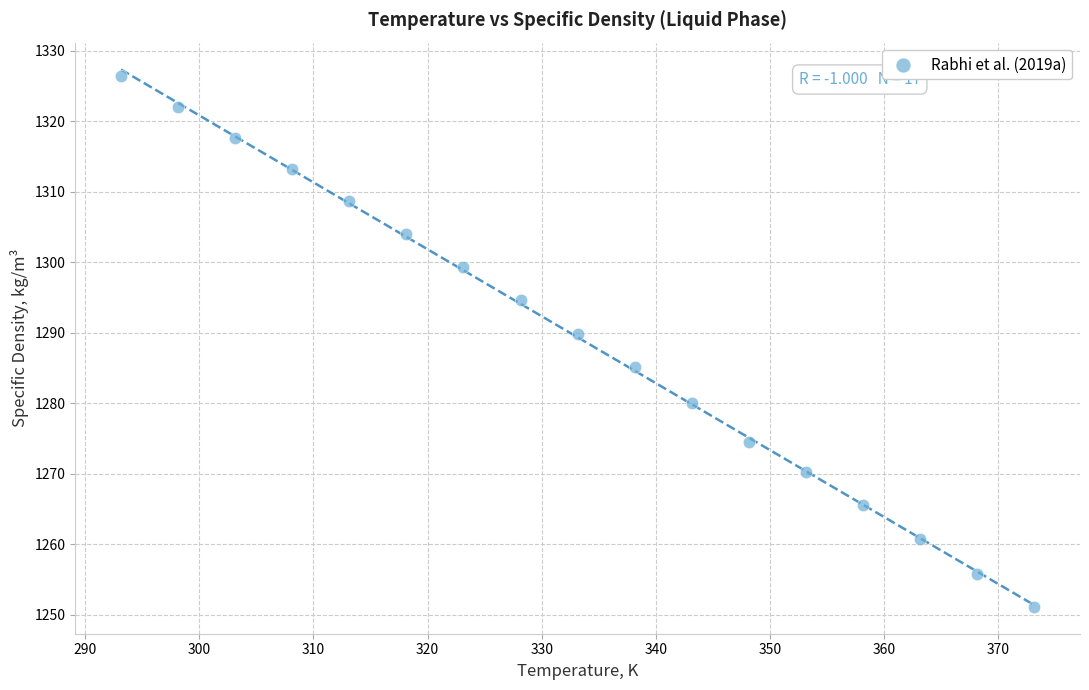

What Y value in the scatter plot is closest to 1288?

1289.8